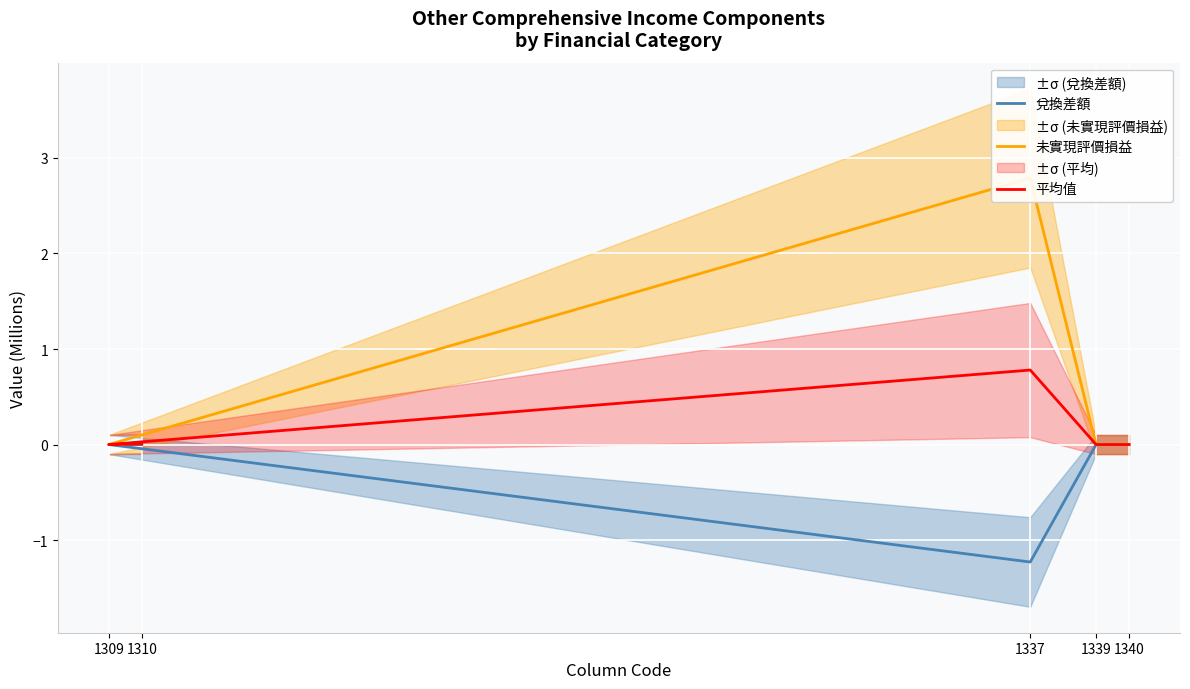

Rank the series at 1309 from lowest to highest value.

兌換差額, 未實現評價損益, 平均值